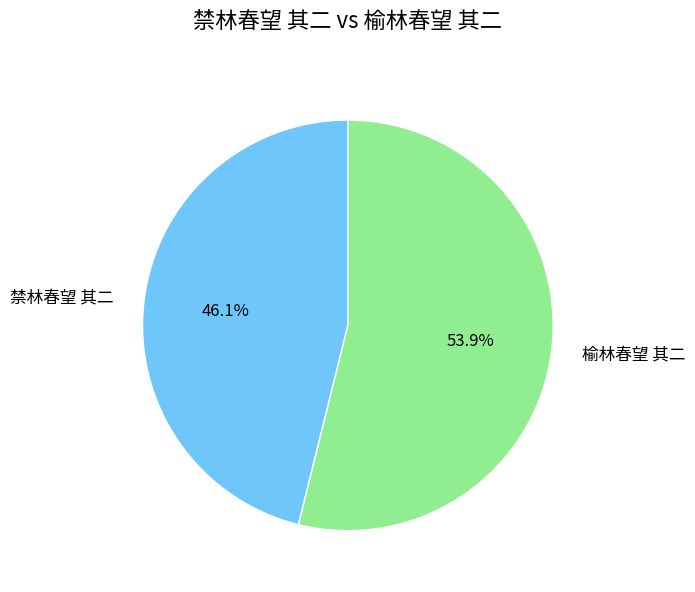

Combined, do 榆林春望 其二 and 禁林春望 其二 account for over 50%?

Yes